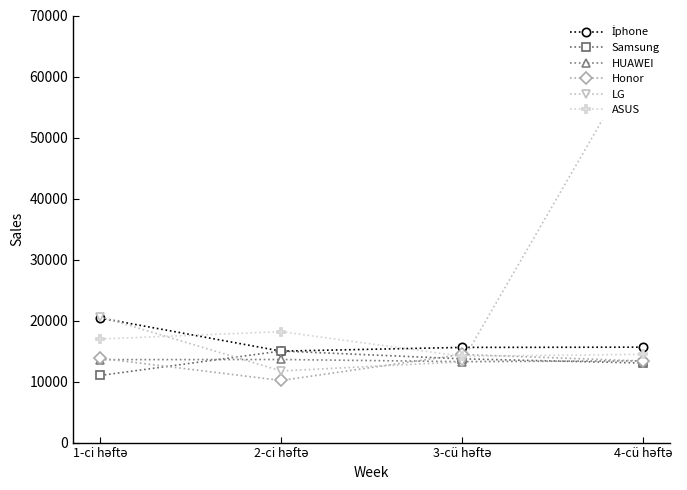

Which category has the lowest value across all series?

2-ci həftə